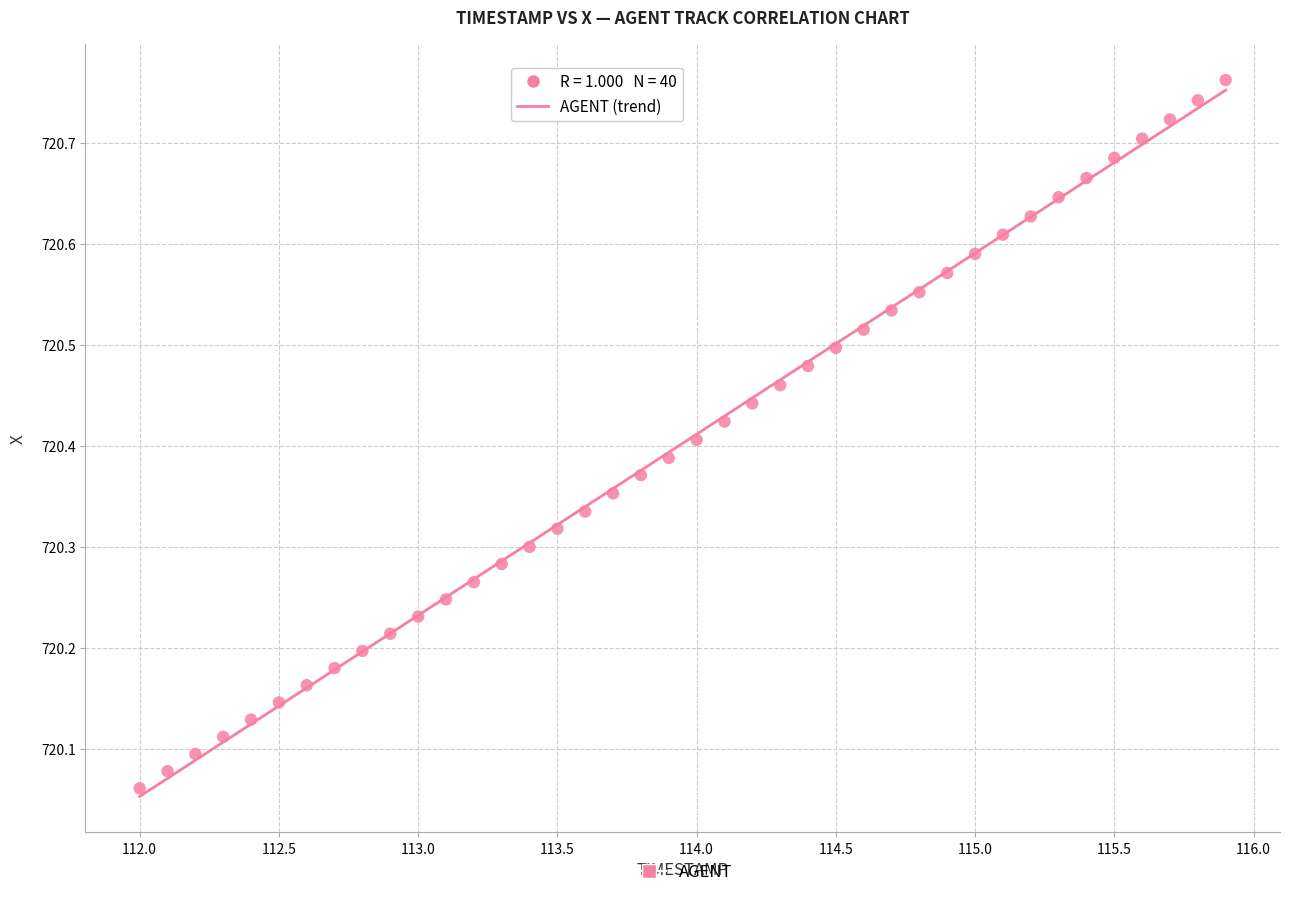

What is the range of X values (max minus min)?

3.9